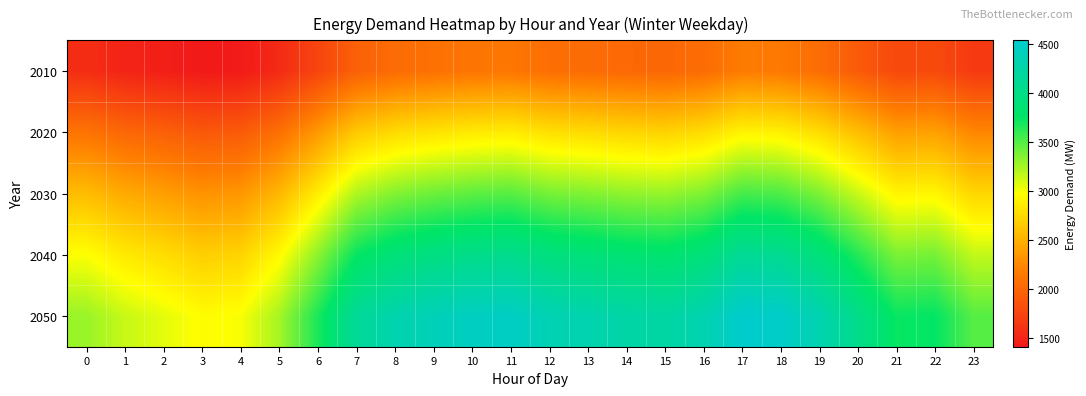

List the series in order of their overall mean, highest first.

2050, 2040, 2030, 2020, 2010